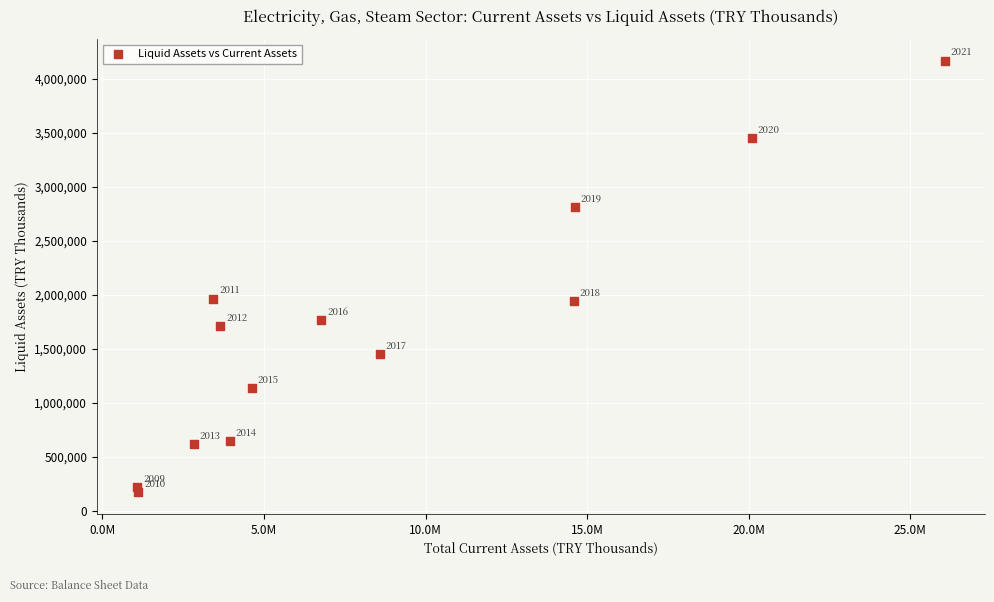

What is the range of X values (max minus min)?

24983749.3